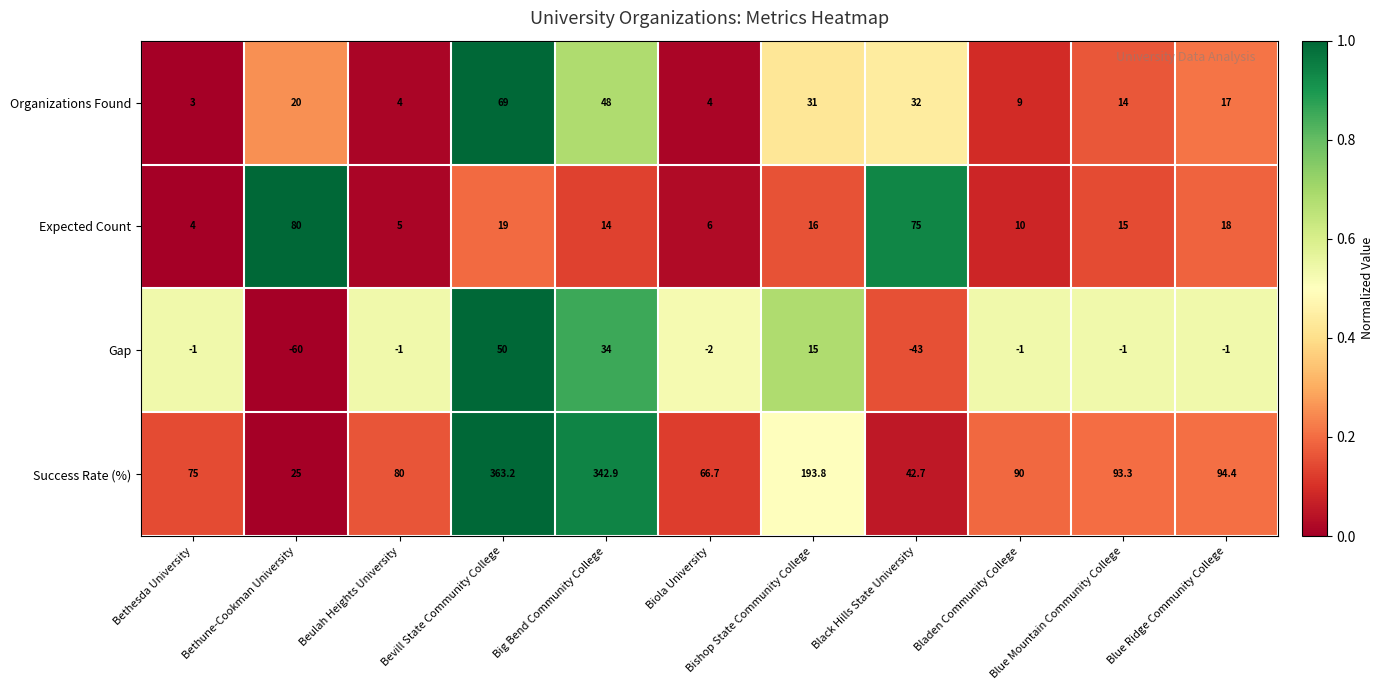

Which series has the largest total across all categories?

Success Rate (%)